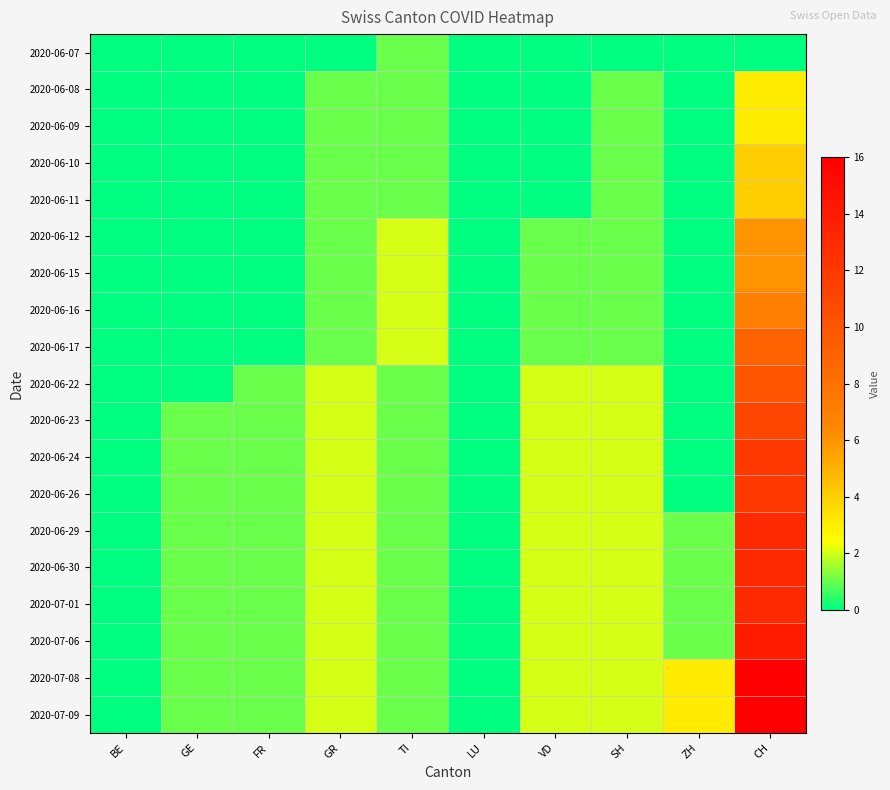

Rank the series by their maximum value, from lowest to highest.

2020-06-07, 2020-06-08, 2020-06-09, 2020-06-10, 2020-06-11, 2020-06-12, 2020-06-15, 2020-06-16, 2020-06-17, 2020-06-22, 2020-06-23, 2020-06-24, 2020-06-26, 2020-06-29, 2020-06-30, 2020-07-01, 2020-07-06, 2020-07-08, 2020-07-09